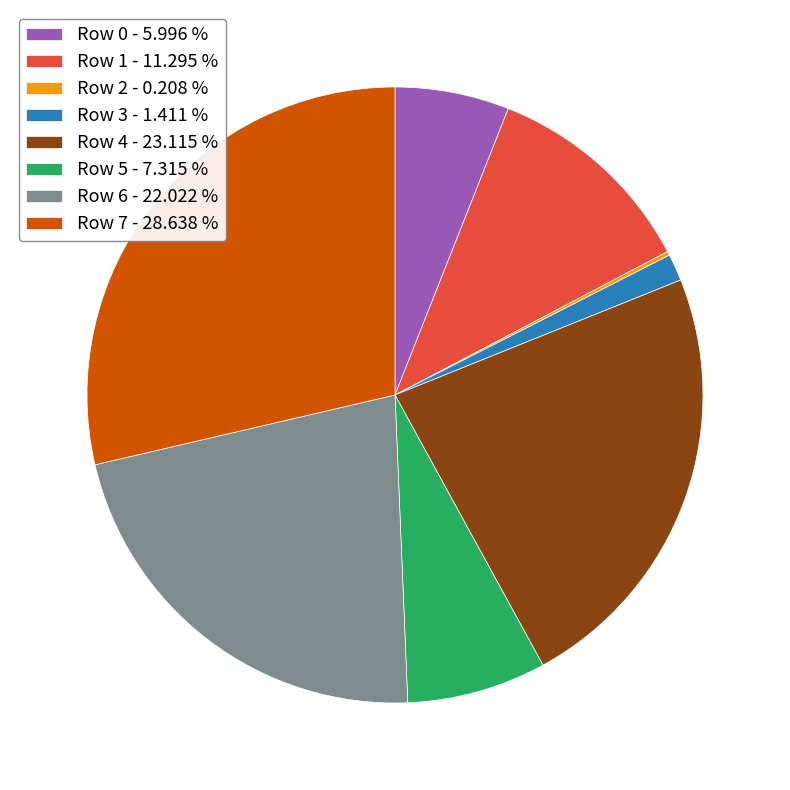

Is Row 6 - 22.022 % the majority of the pie?

No